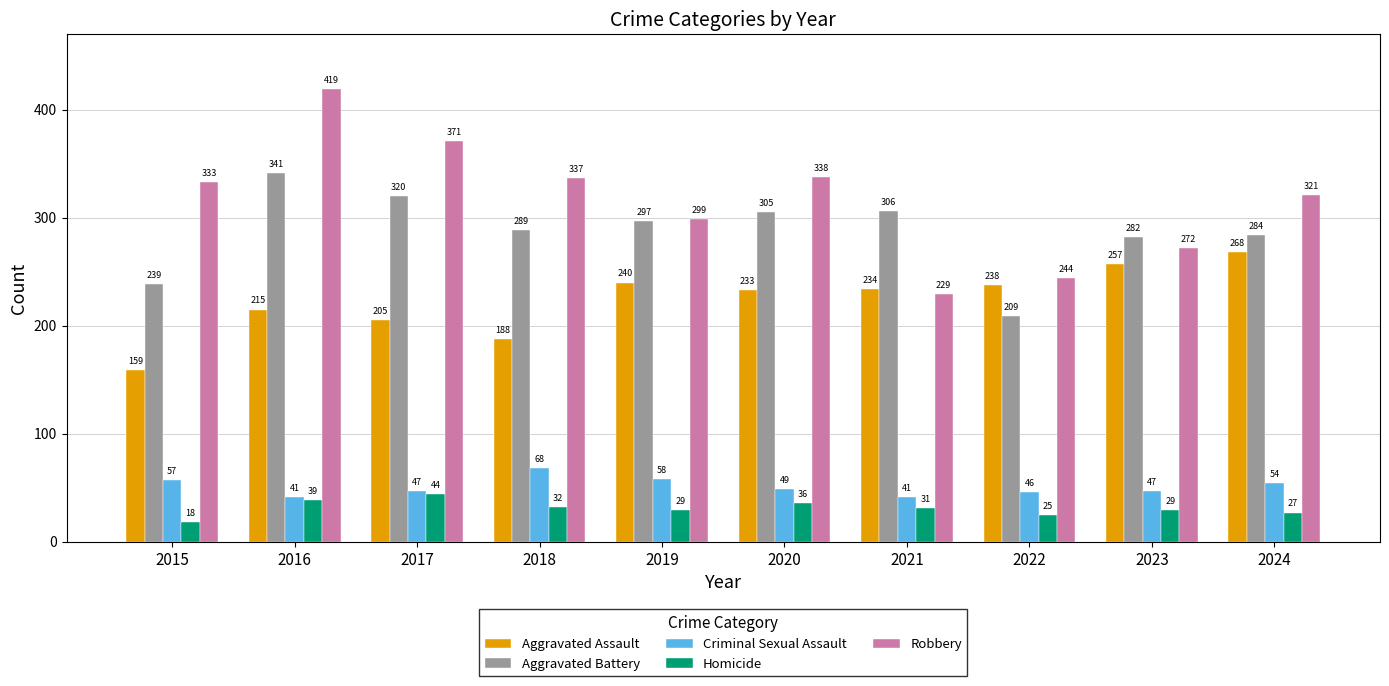

At which category does the chart reach its minimum across all series?

2015